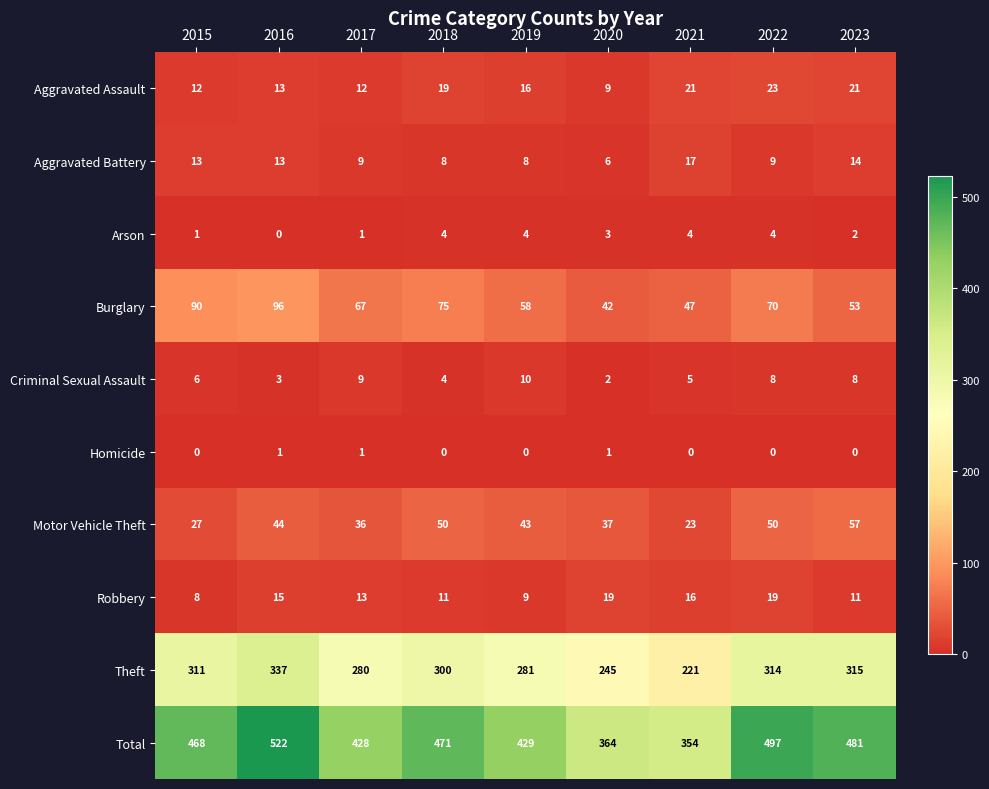

Rank the series by their maximum value, from highest to lowest.

Total, Theft, Burglary, Motor Vehicle Theft, Aggravated Assault, Robbery, Aggravated Battery, Criminal Sexual Assault, Arson, Homicide